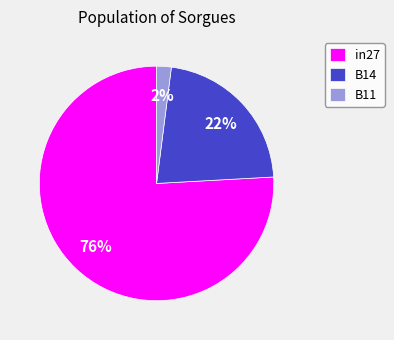

Rank the categories by value from highest to lowest.

in27, B14, B11